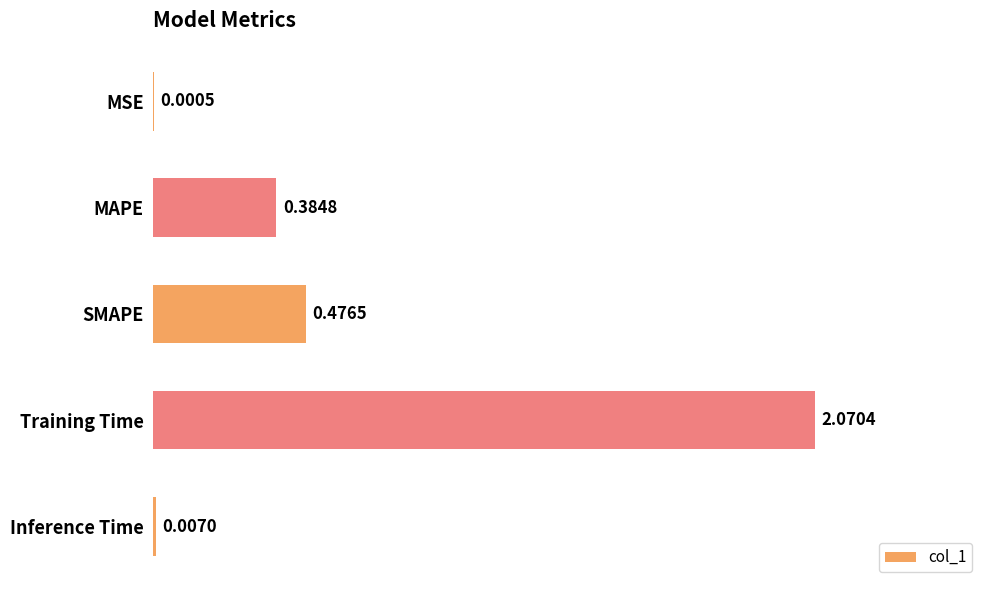

Are the bars horizontal?

Yes